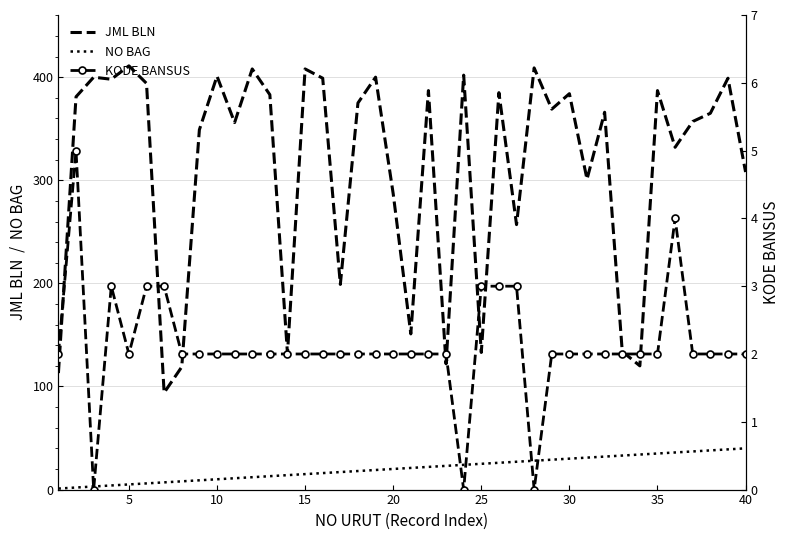

True or false: JML BLN and NO BAG intersect in this chart.

False